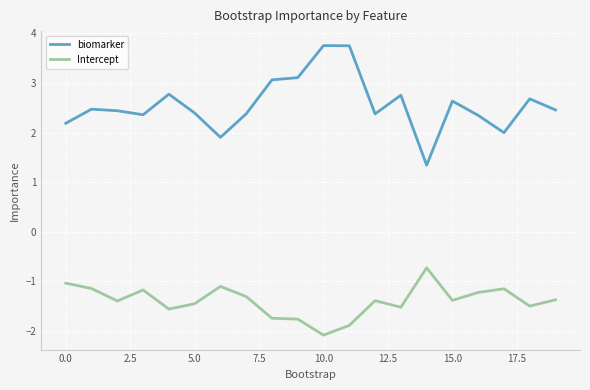

List the series in order of their peak value, highest first.

biomarker, Intercept